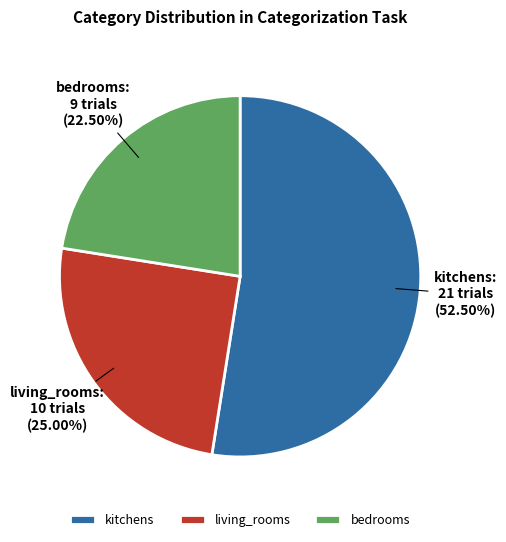

Count the number of slices in the pie.

3